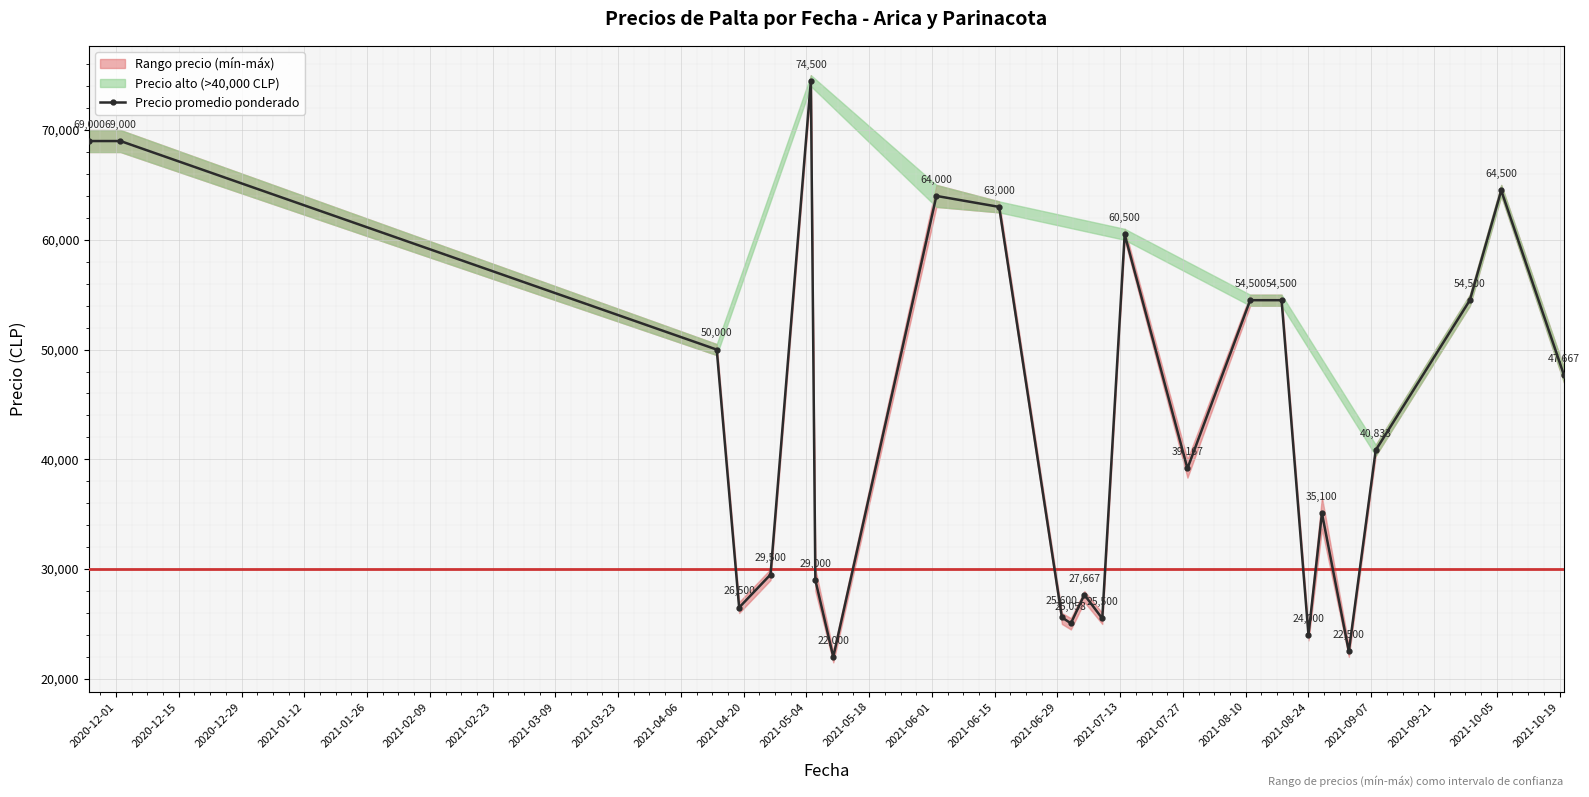

What is the maximum value for Precio promedio ponderado?

74500